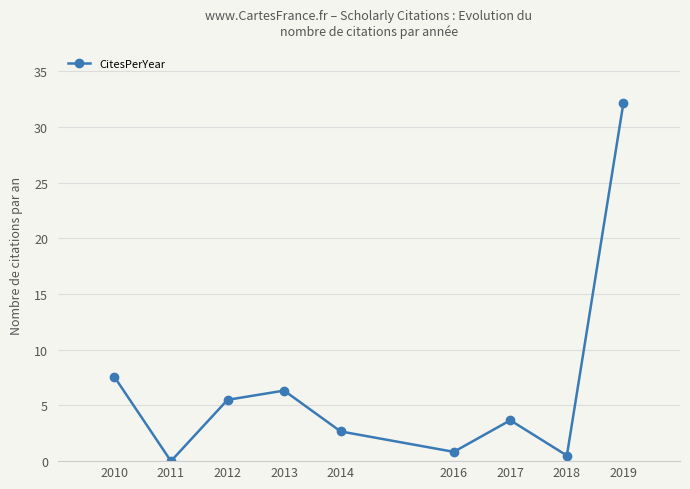

How many data points are less than 3?

4